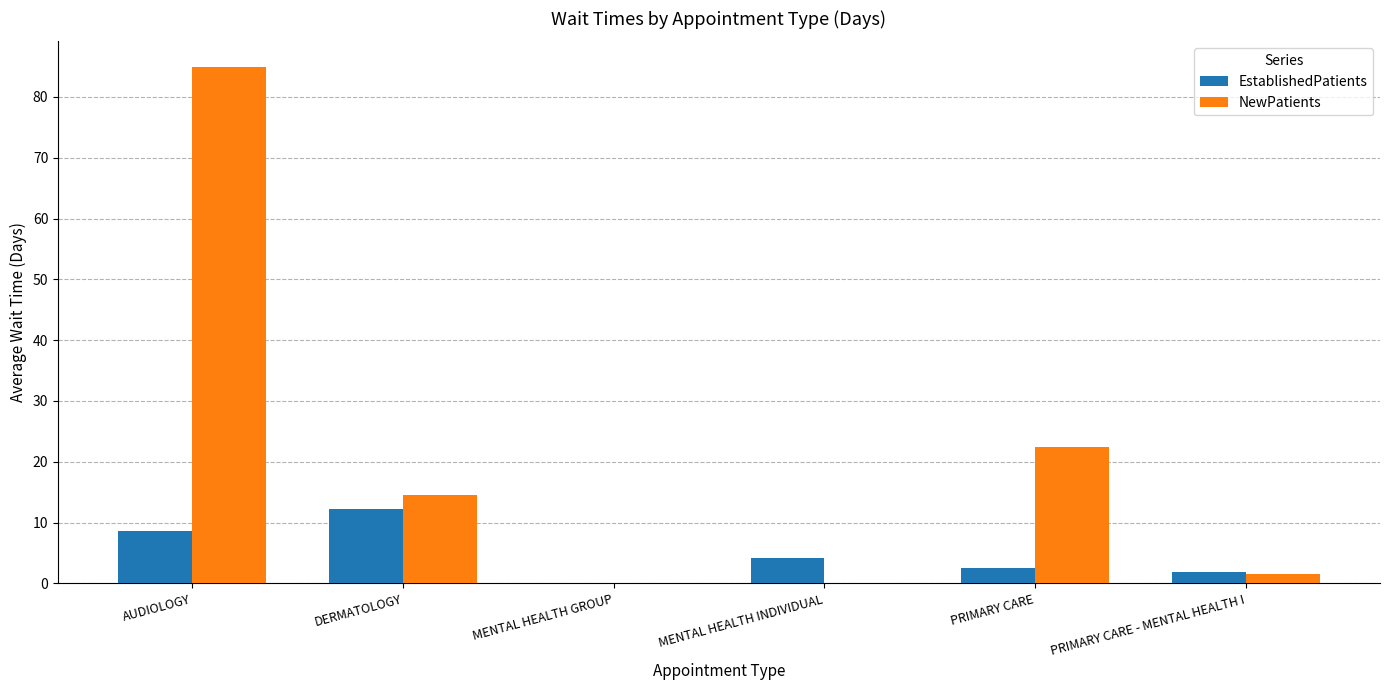

How many series are shown in this chart?

2